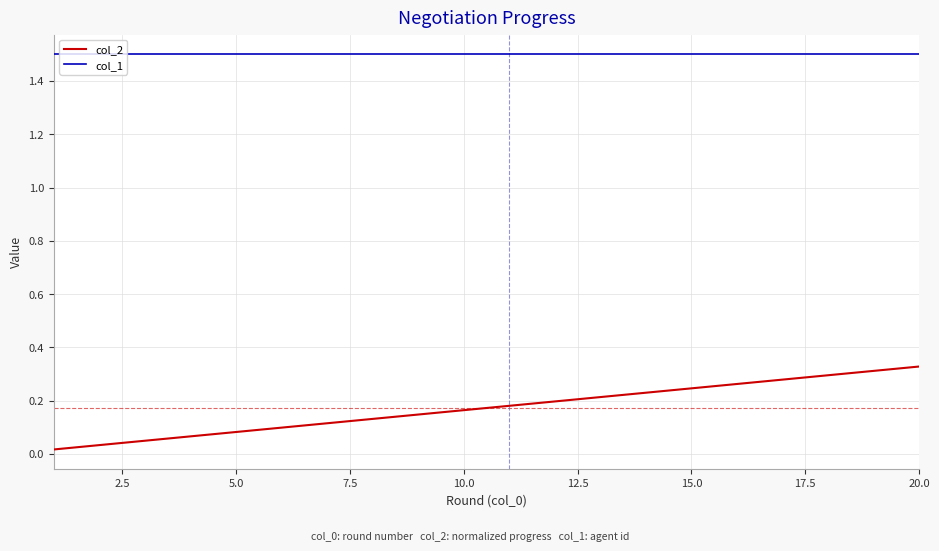

True or false: col_1 and col_2 cross at least once.

False